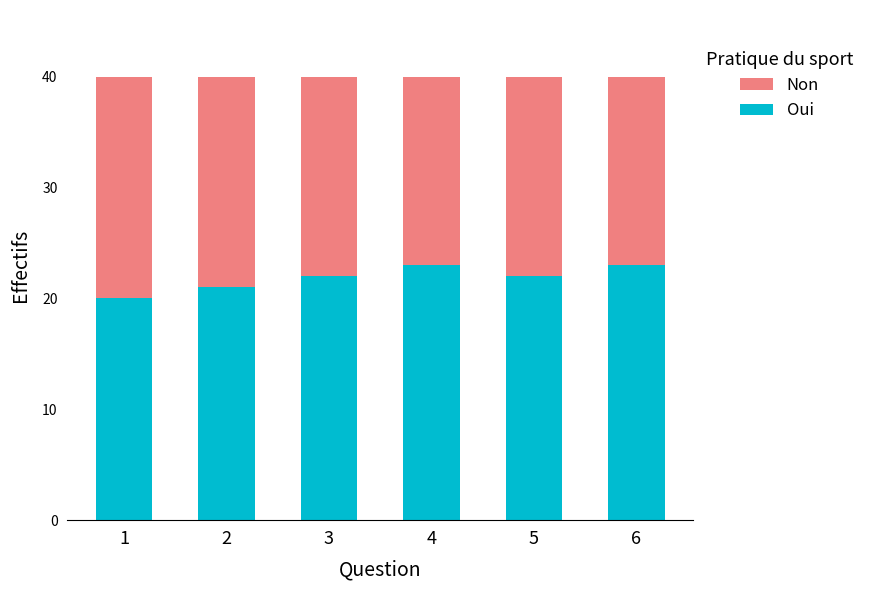

What is the difference between the Oui values at 3 and 1?

2